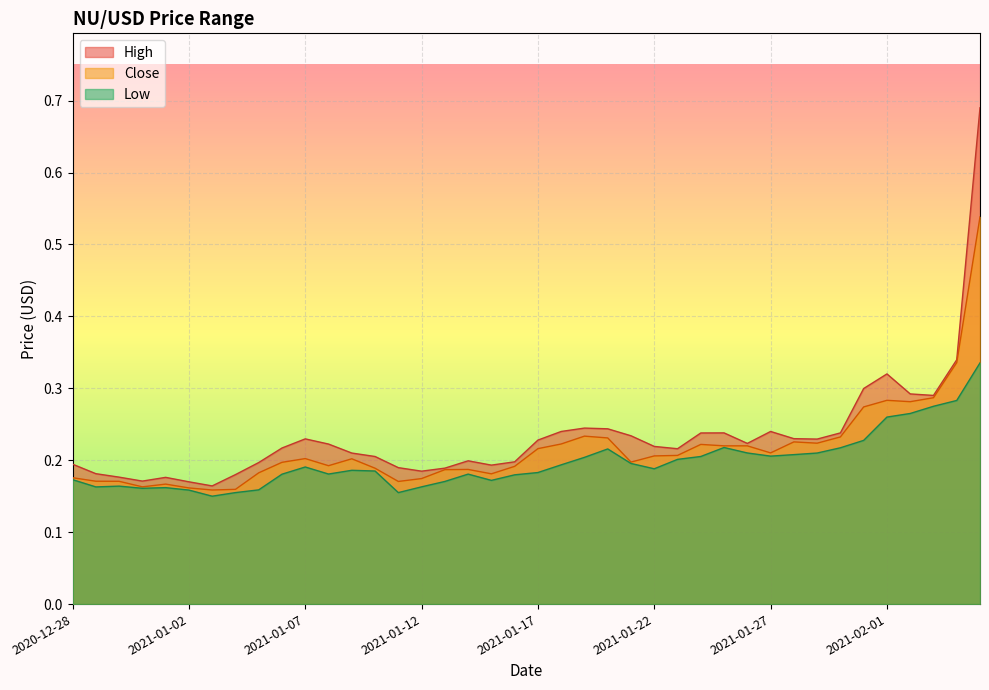

True or false: Low and High cross at least once.

False